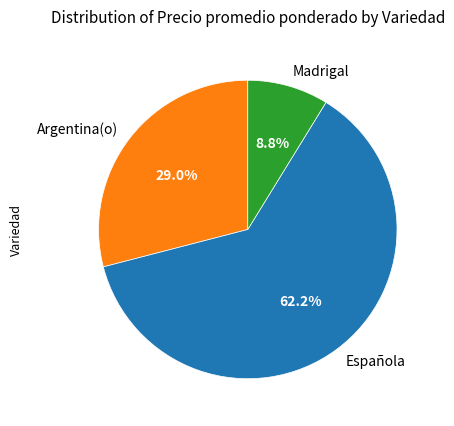

How many slices are in this pie chart?

3